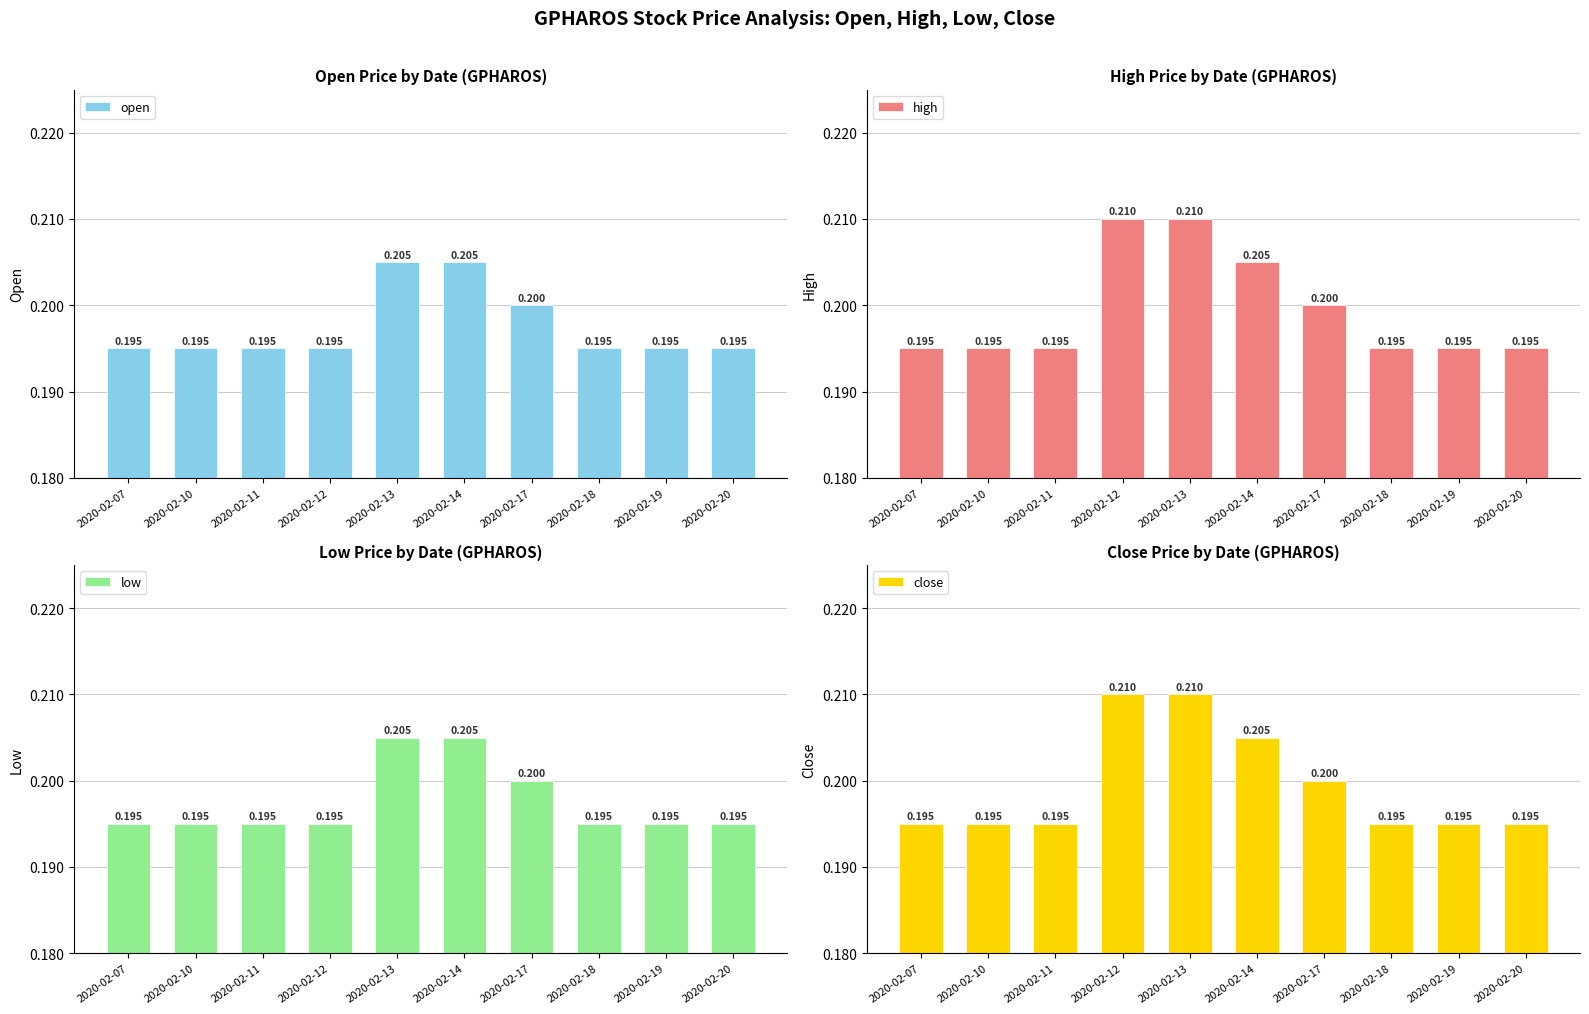

What is the average value of the low series?

0.2